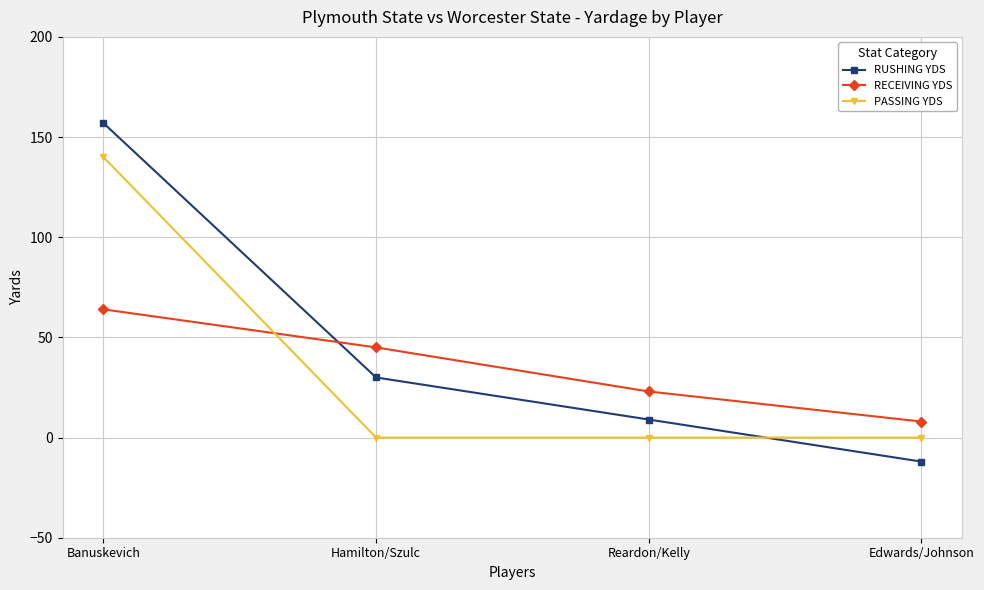

True or false: RUSHING YDS has a value of -4 at Edwards/Johnson.

False